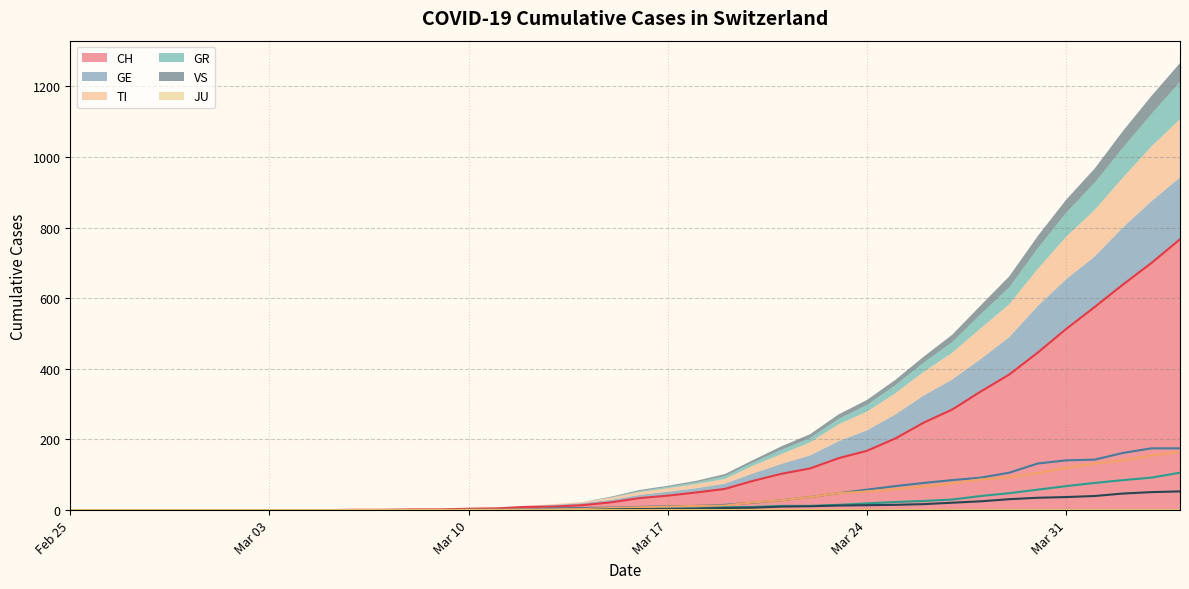

What is the total value across all series at 2020-03-25?

369